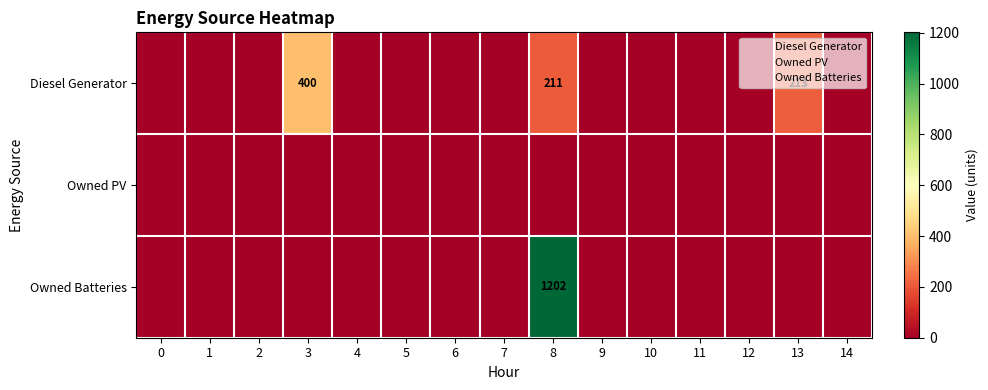

Count the number of data series in this chart.

3